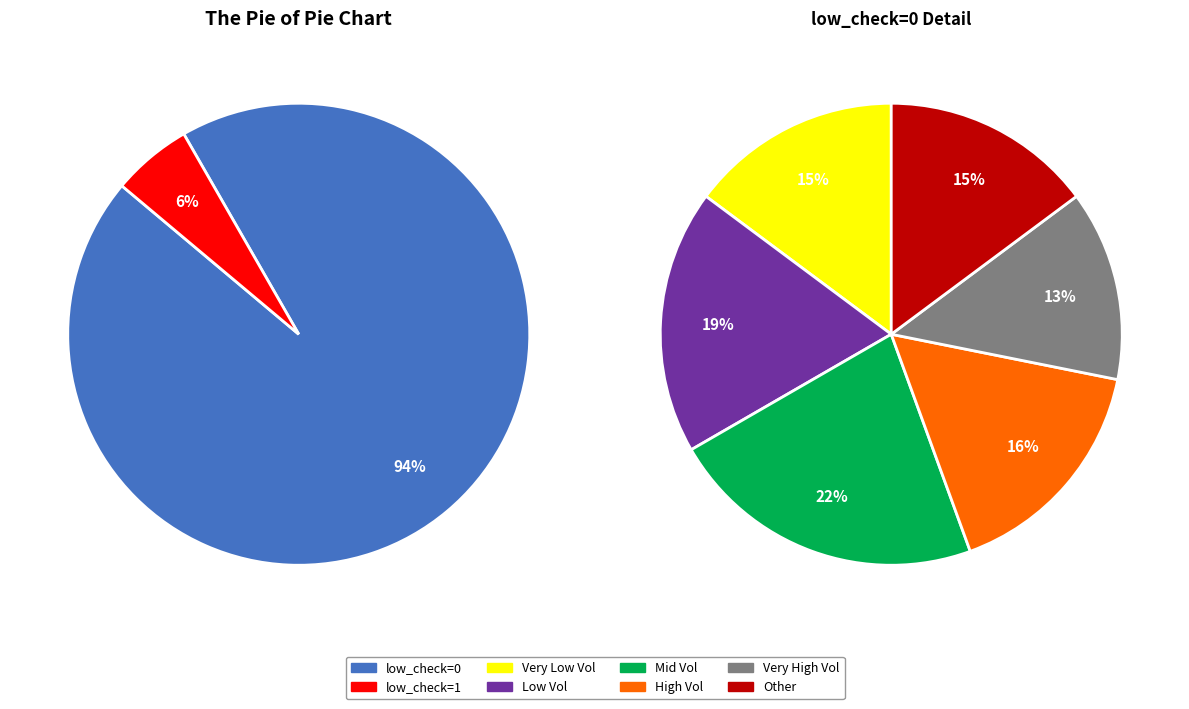

Combined, do low_check=0 and low_check=1 account for over 50%?

Yes